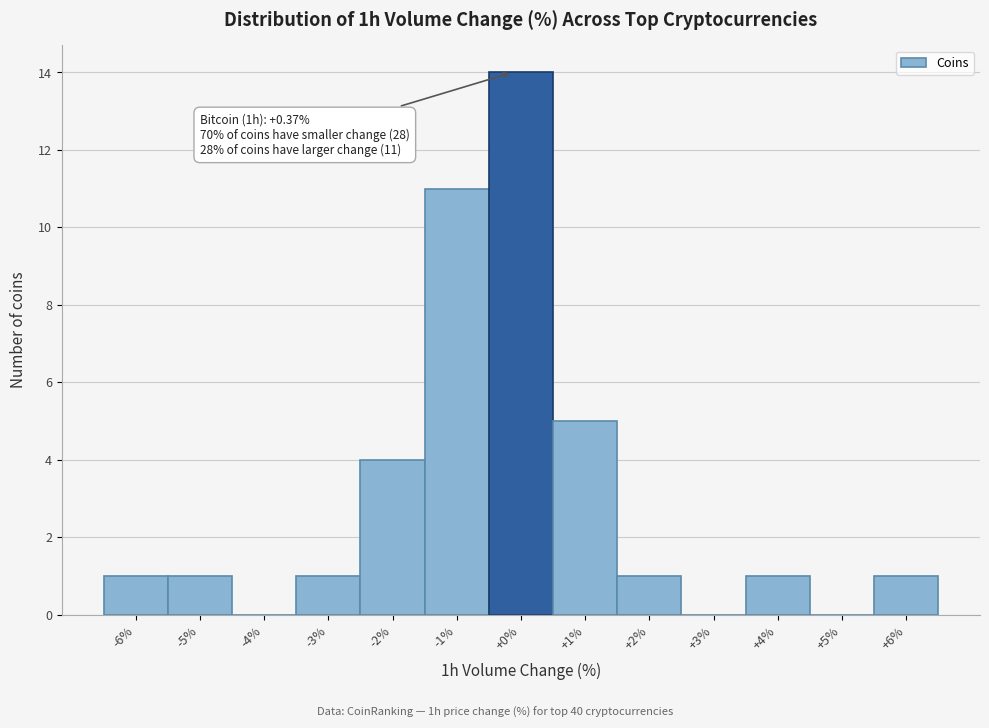

Reading left to right, extract all data points from this chart.

-6%=1	-5%=1	-4%=0	-3%=1	-2%=4	-1%=11	+0%=14	+1%=5	+2%=1	+3%=0	+4%=1	+5%=0	+6%=1